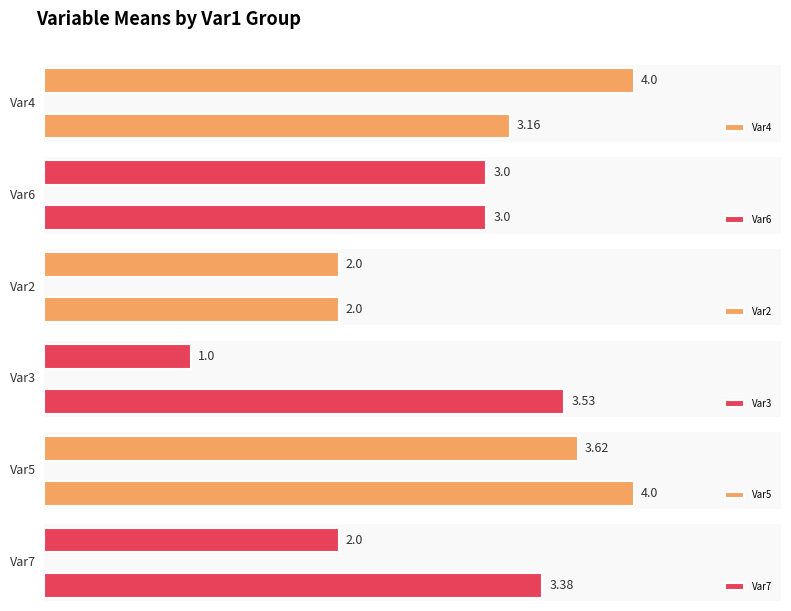

Which series has the largest total across all categories?

Var5